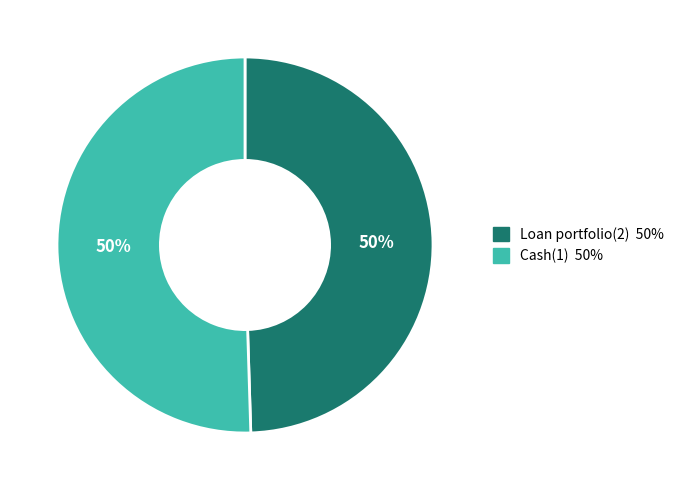

Do Cash(1) and Loan portfolio(2) together represent more than half of the pie?

Yes